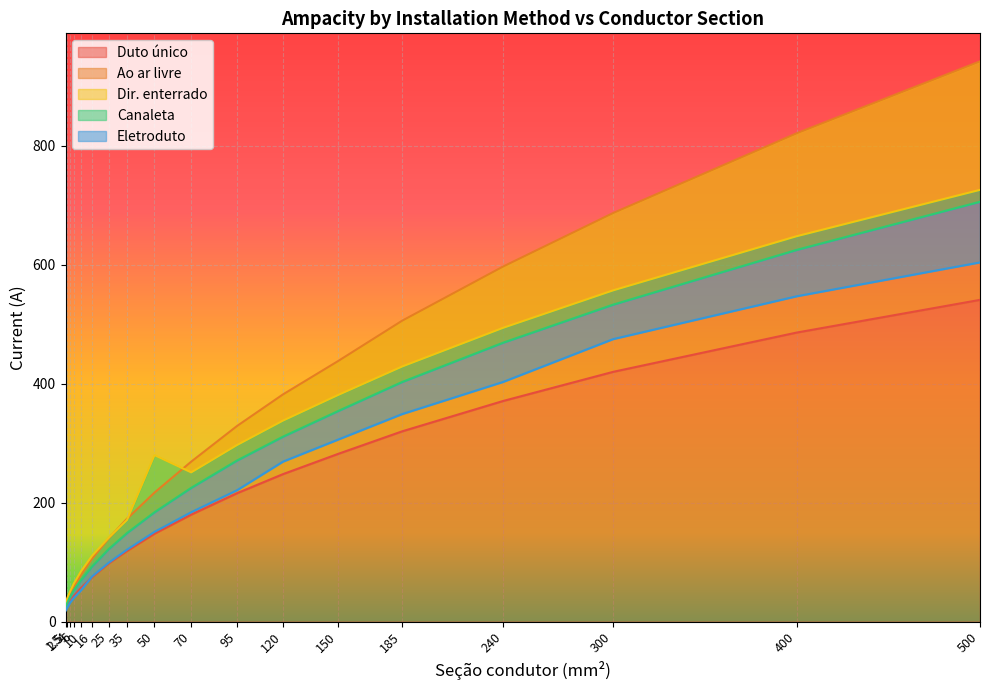

What is the sum of all Ao ar livre values?

5852